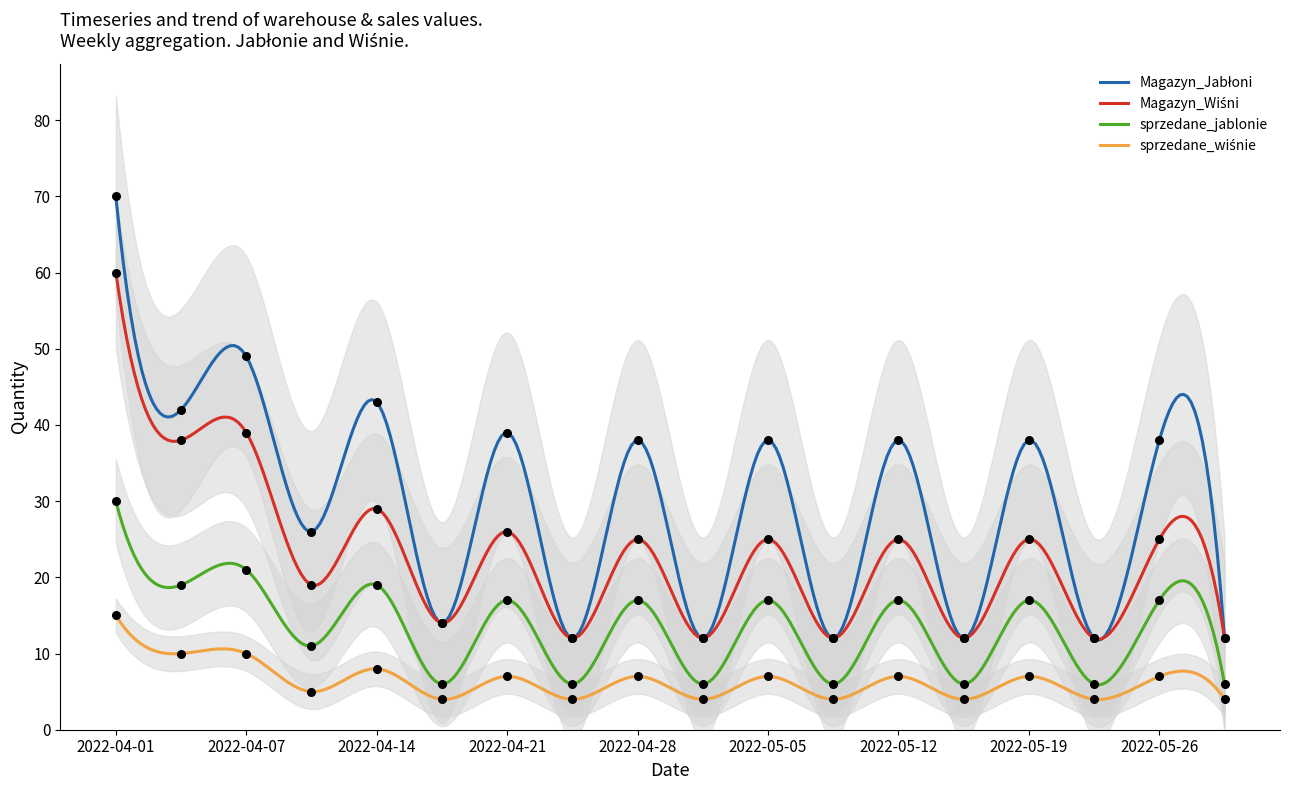

Which series has the largest total across all categories?

Magazyn_Jabłoni